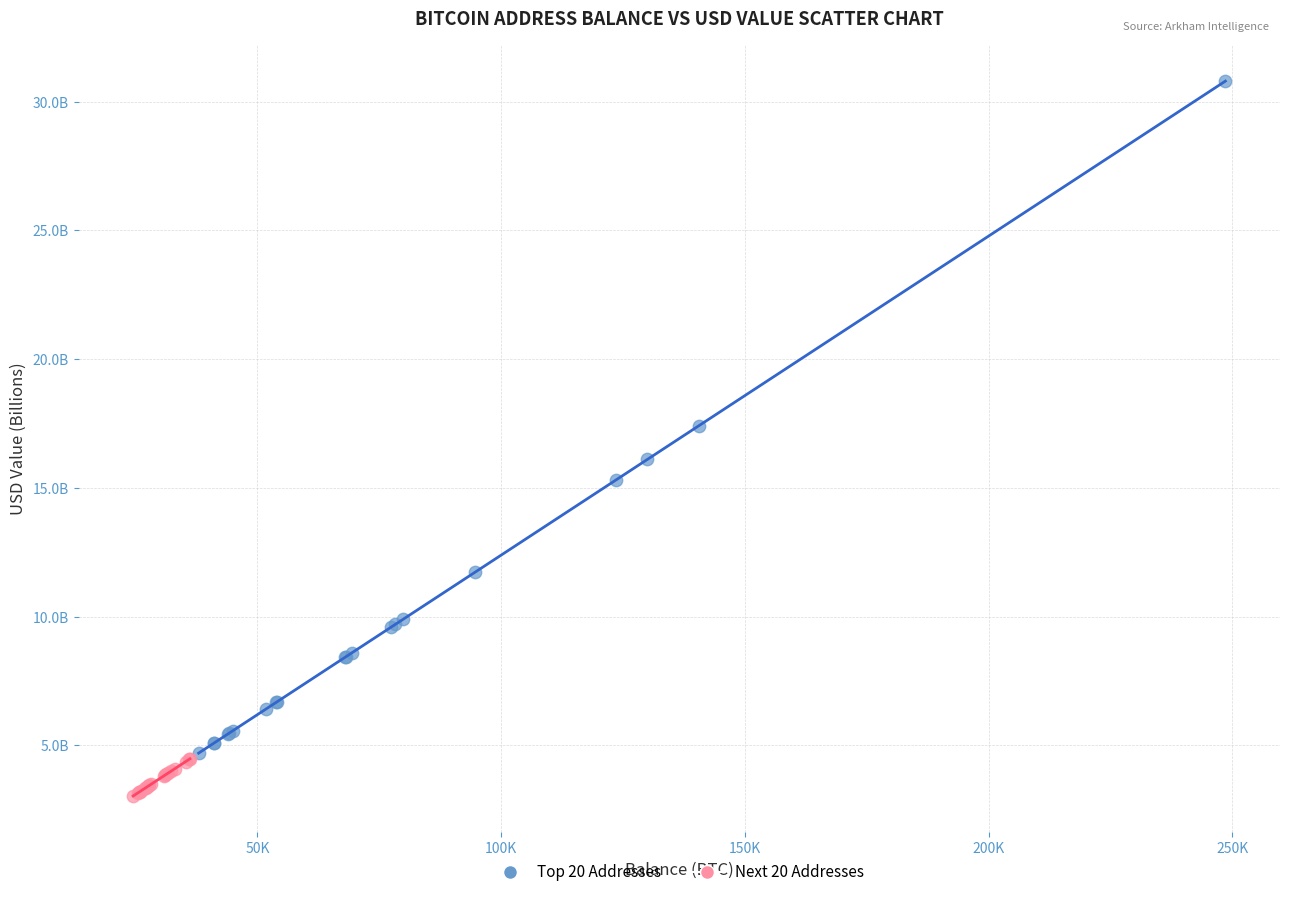

Which series has the widest spread of Y values?

Top 20 Addresses